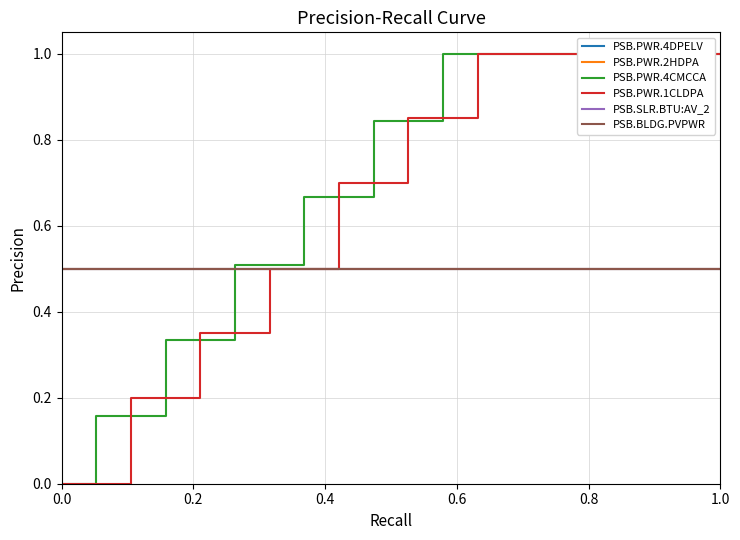

How many lines are shown in the chart?

6